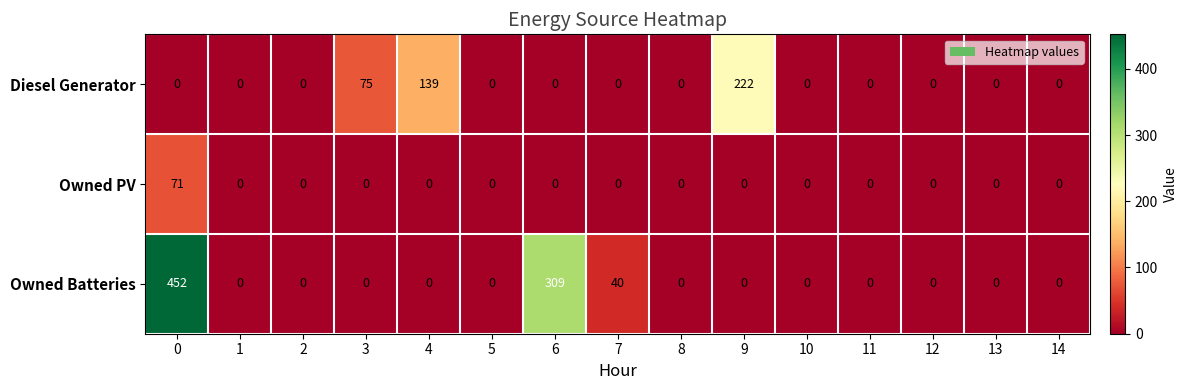

What is the difference between the maximum and second lowest values in the Diesel Generator series?

222